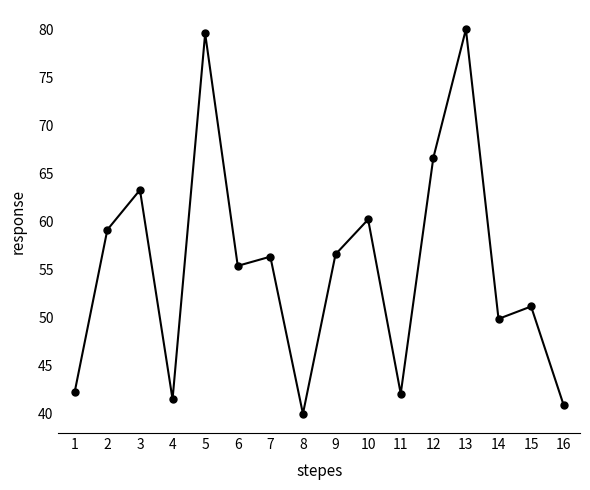

How many data points does each series have?

16